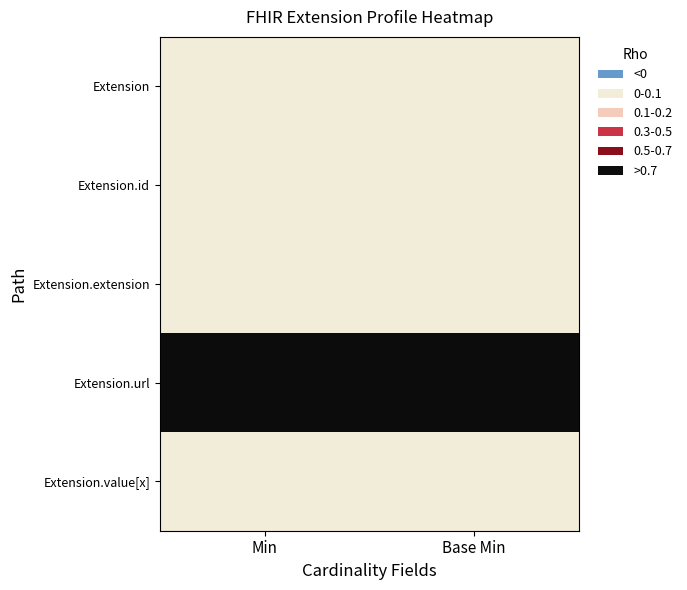

Reading left to right, transcribe all the data shown in this chart.

Extension: Min=0	Base Min=0
Extension.id: Min=0	Base Min=0
Extension.extension: Min=0	Base Min=0
Extension.url: Min=1	Base Min=1
Extension.value[x]: Min=0	Base Min=0